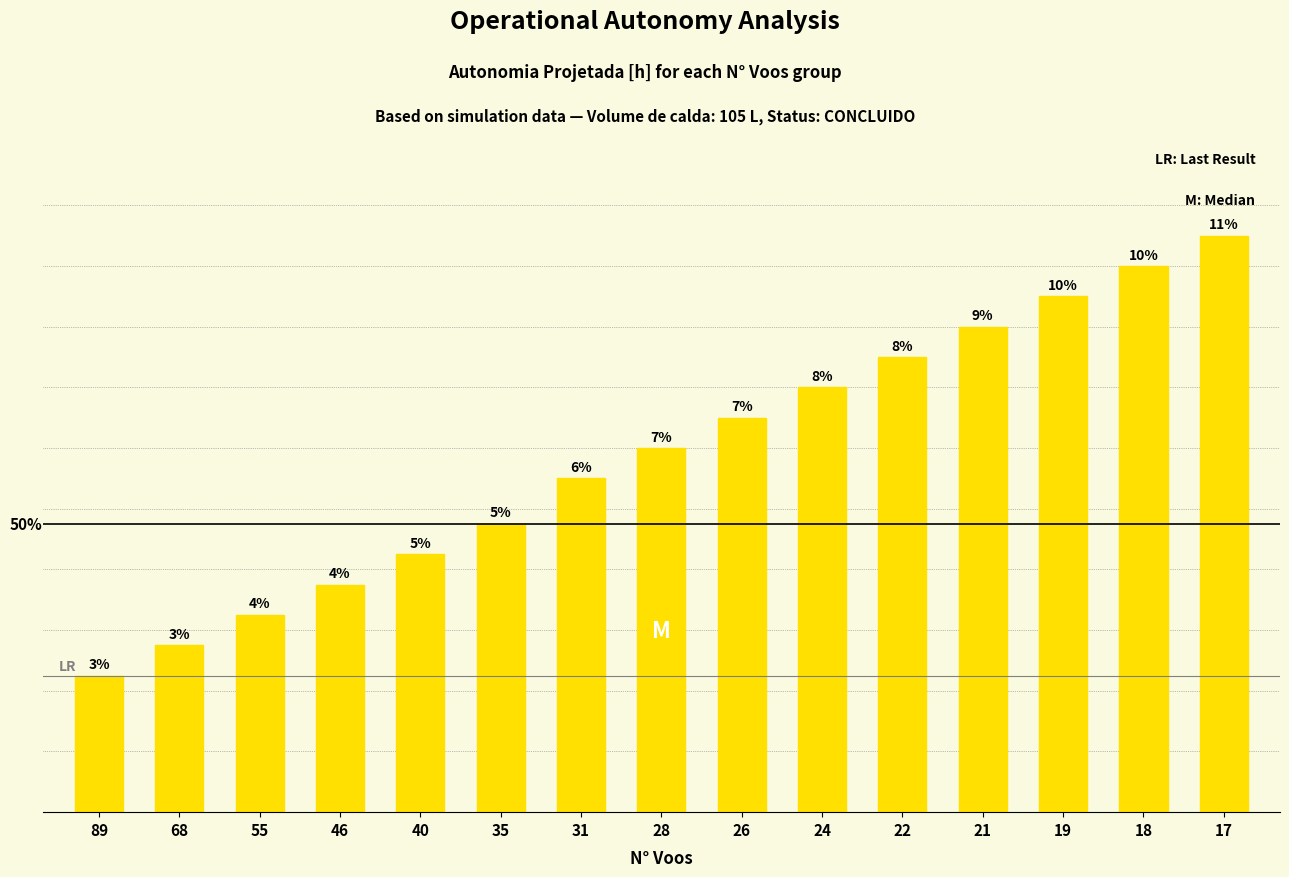

Rank the categories by value from lowest to highest.

89, 68, 55, 46, 40, 35, 31, 28, 26, 24, 22, 21, 19, 18, 17